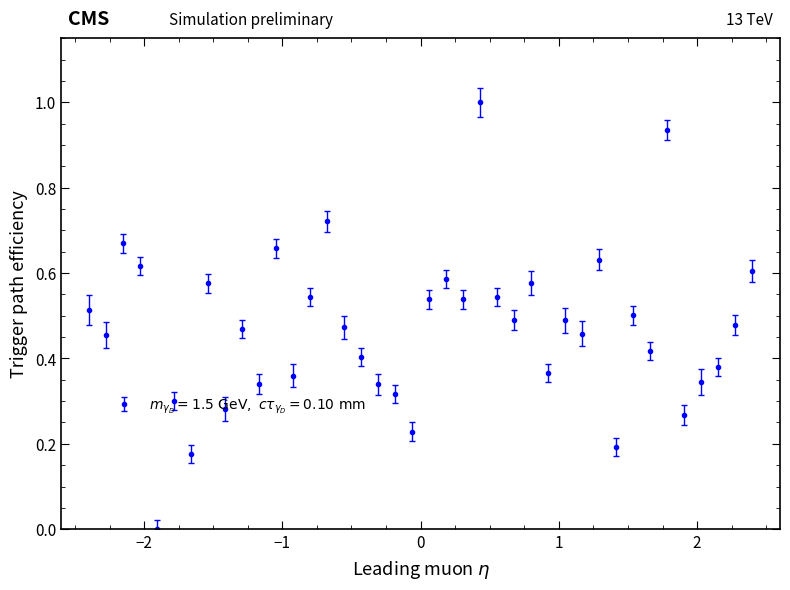

What is the greatest value displayed?

1.0